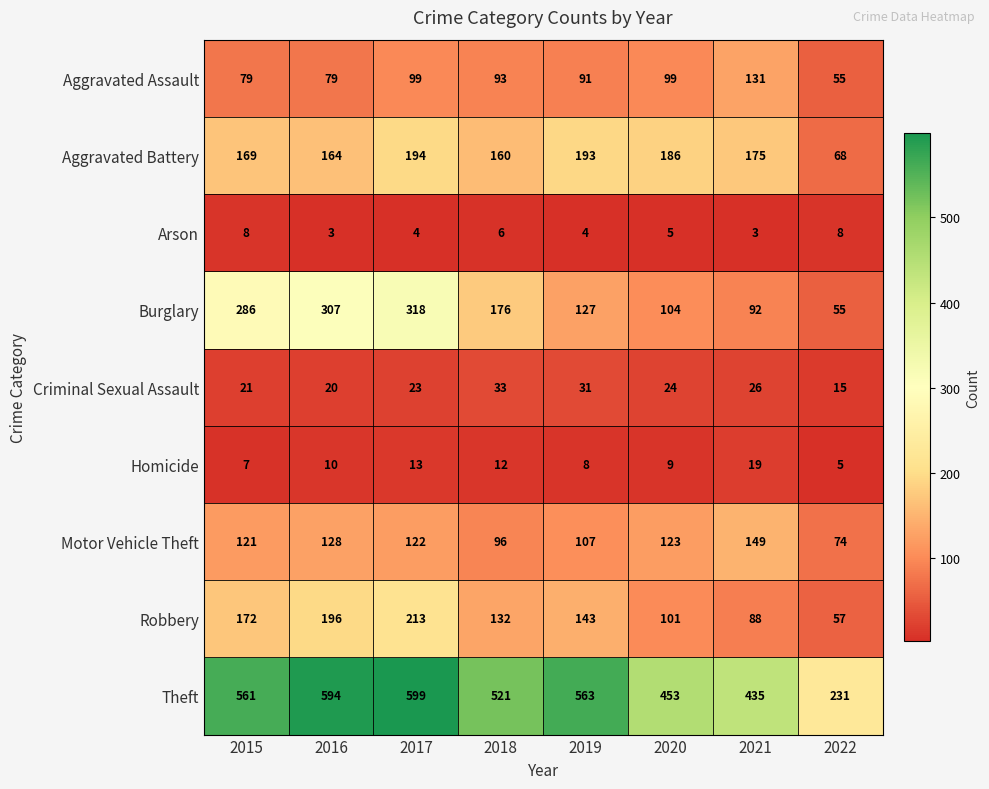

Which label corresponds to the largest value in the chart?

2017